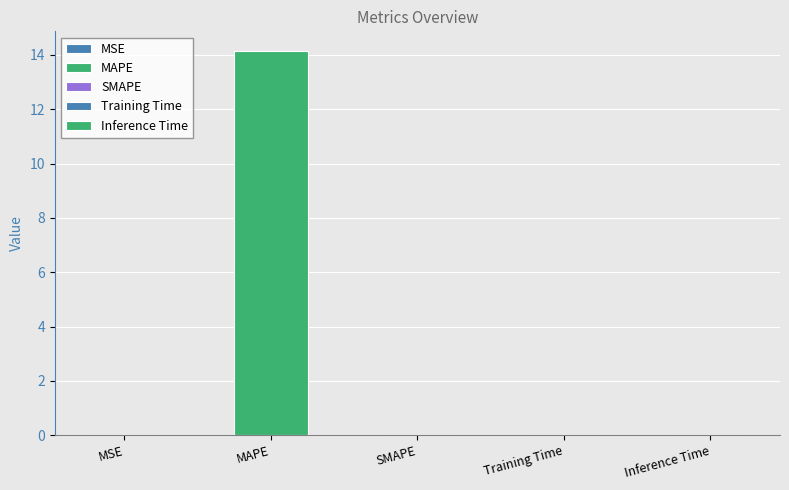

Is it true that the value at Training Time is 0.0?

False